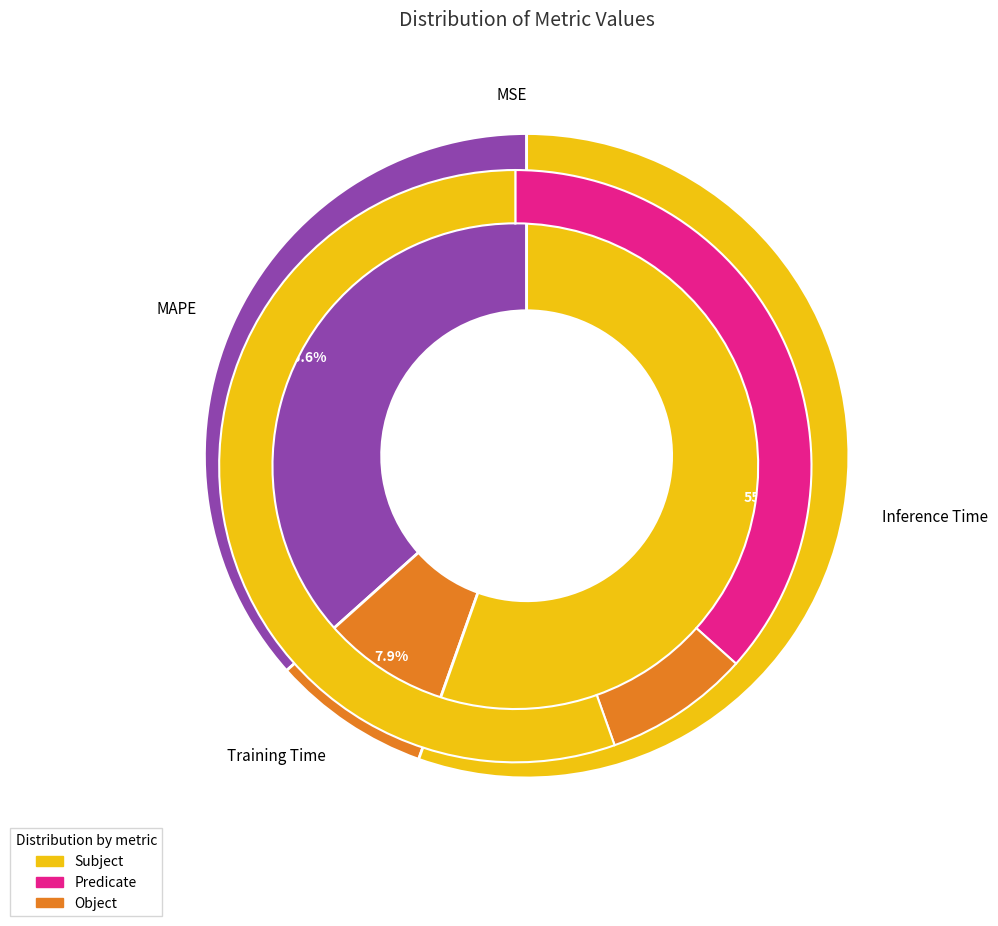

To the nearest percent, what percentage of the pie is Inference Time?

55%